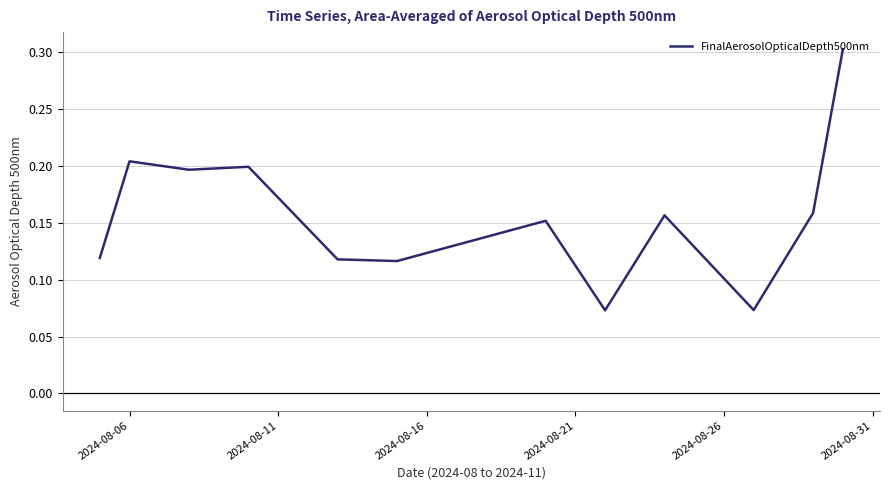

Count the values in the range 0 to 1.

12